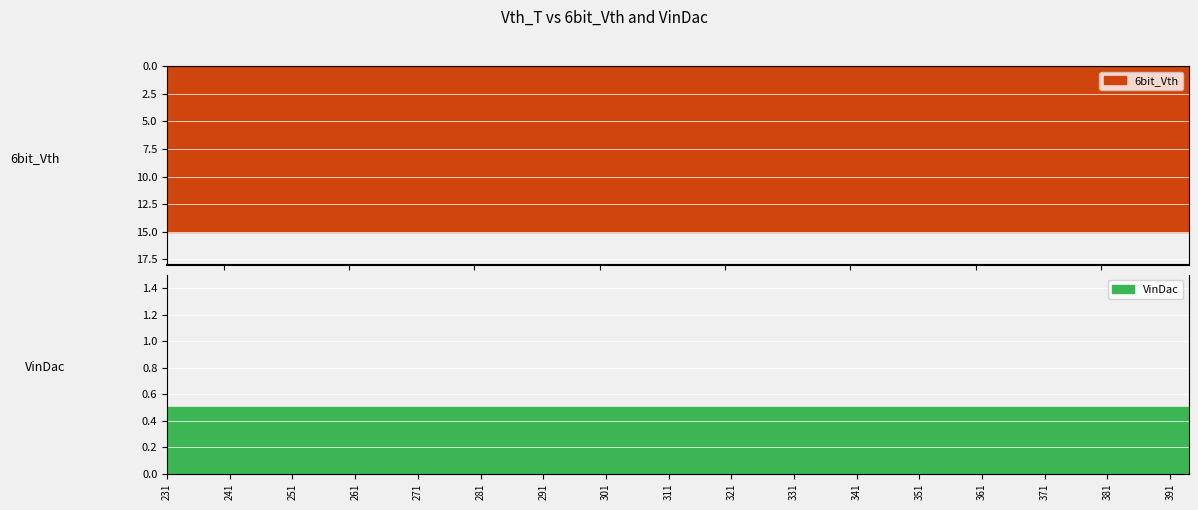

True or false: VinDac and 6bit_Vth cross at least once.

False